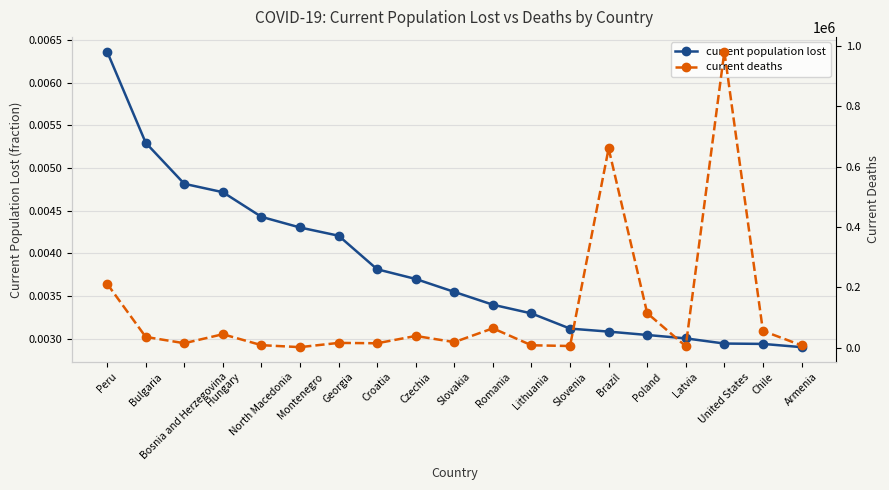

True or false: current population lost has a value of 0.0 at Bulgaria.

False